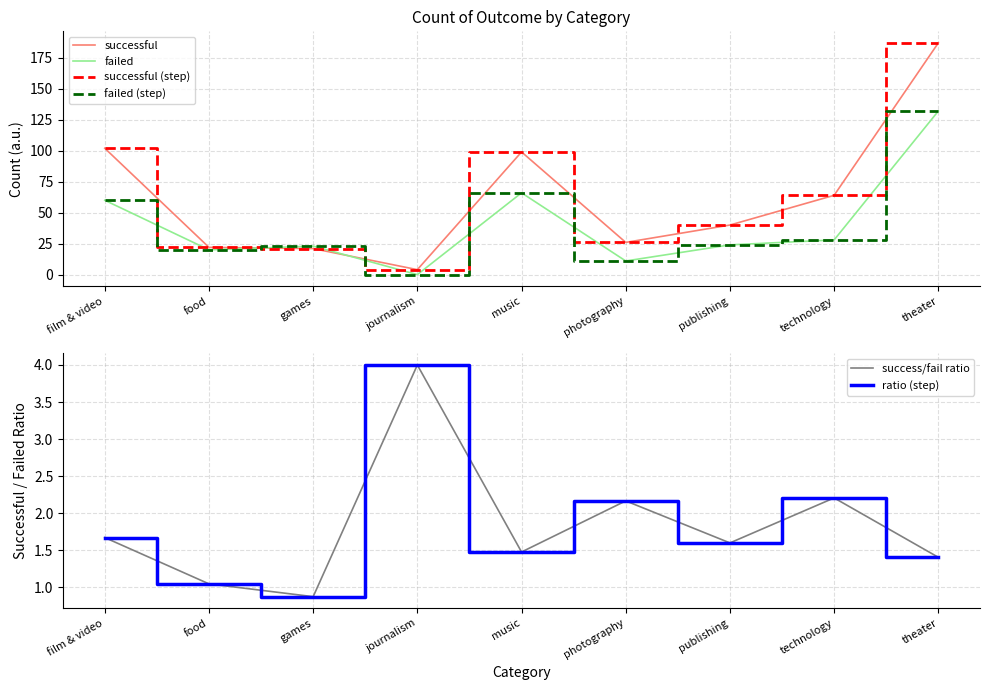

What is the value of the failed (step) point at the 5th from the left?

66.0